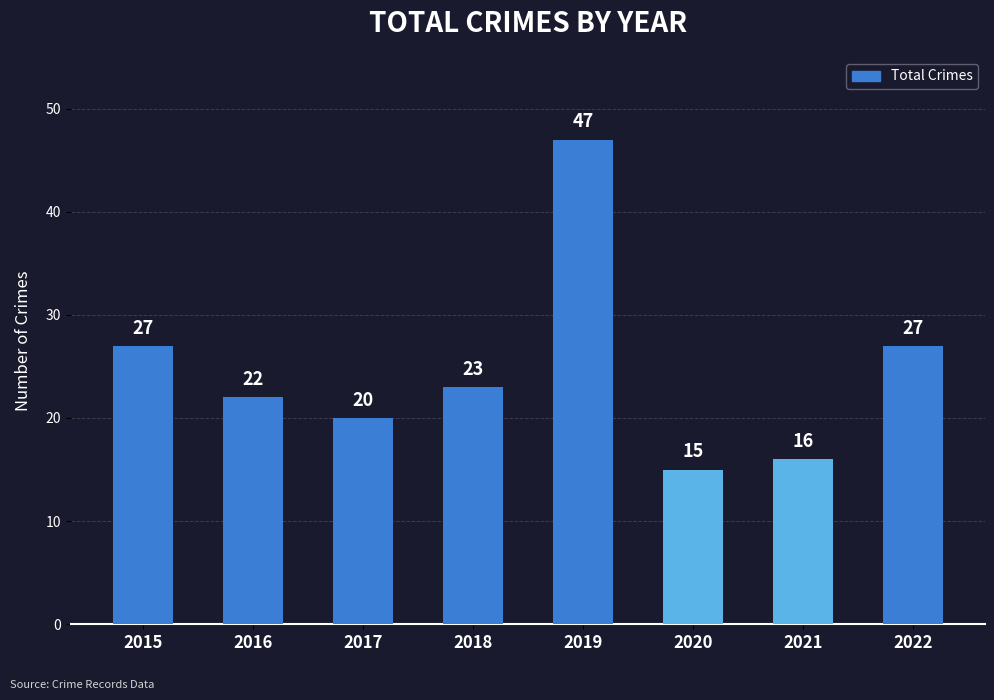

The value at 2015 is 47. True or false?

False